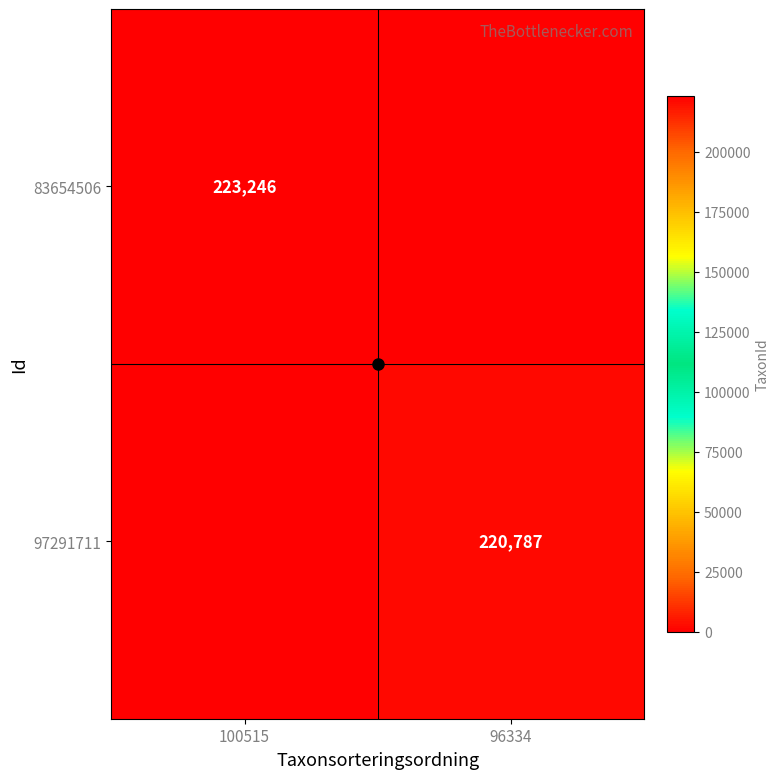

Is it true that 97291711 equals 364271 at 96334?

False